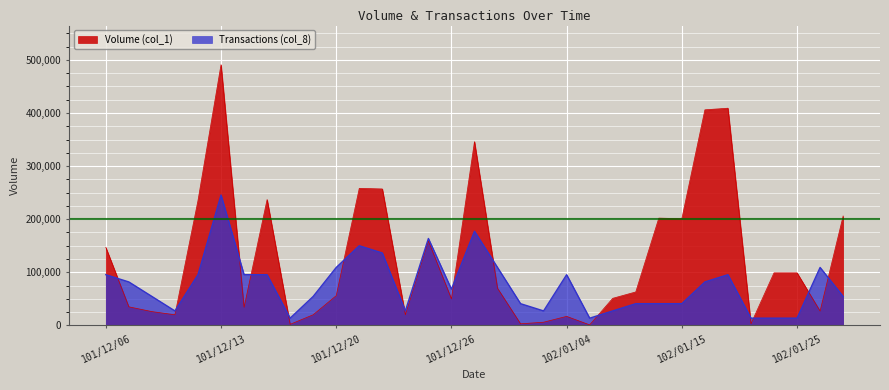

Reading left to right, what are all the values shown in this chart?

Volume (col_1): 147000.0	35000.0	26000.0	20000.0	235000.0	491000.0	34000.0	237000.0	2000.0	20000.0	56000.0	258000.0	257000.0	20000.0	159000.0	50000.0	346000.0	70000.0	3000.0	6000.0	17000.0	1000.0	51000.0	63000.0	202000.0	201000.0	406000.0	409000.0	3000.0	99000.0	99000.0	27000.0	206000.0
Transactions (col_8): 95472.2	81833.3	54555.6	27277.8	95472.2	245500.0	95472.2	95472.2	13638.9	54555.6	109111.1	150027.8	136388.9	27277.8	163666.7	68194.4	177305.6	109111.1	40916.7	27277.8	95472.2	13638.9	27277.8	40916.7	40916.7	40916.7	81833.3	95472.2	13638.9	13638.9	13638.9	109111.1	54555.6